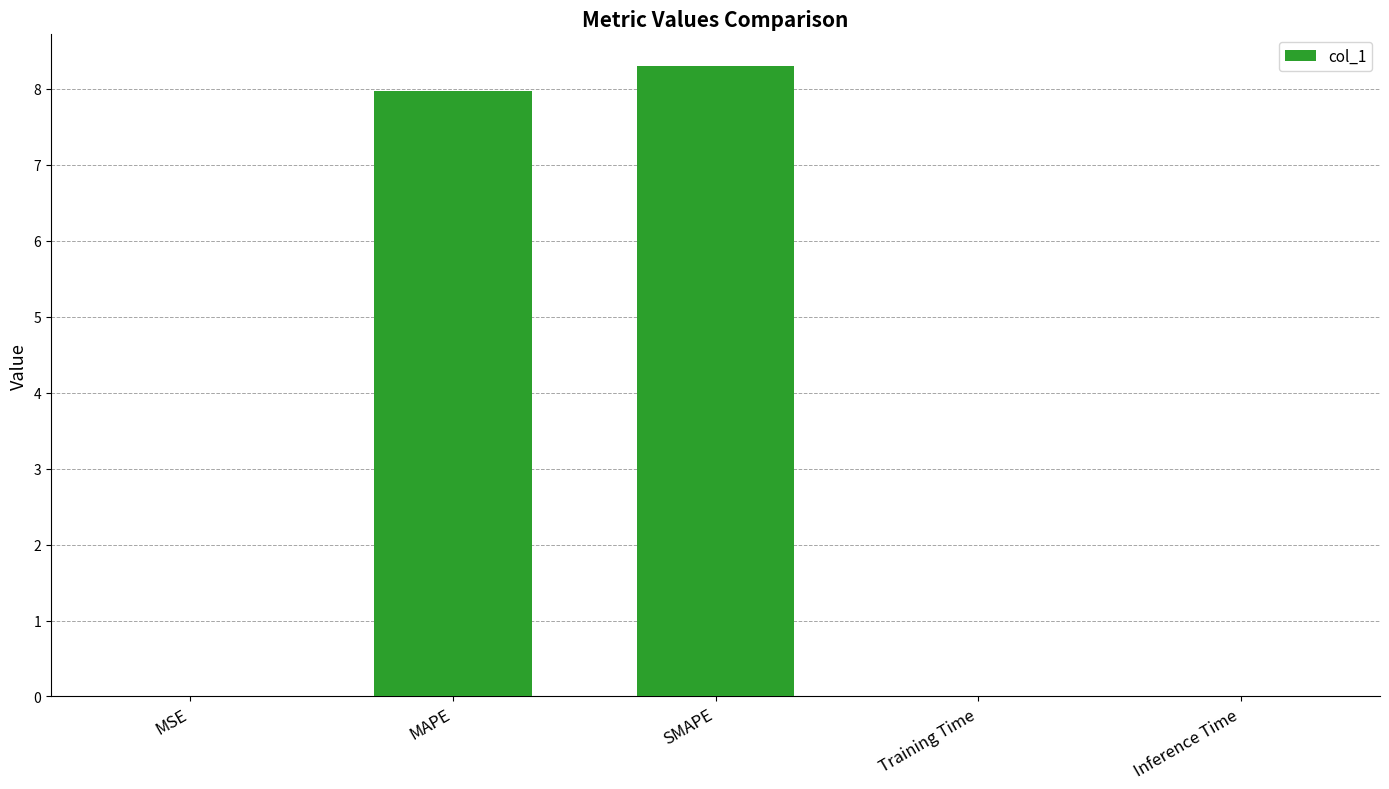

Is it true that the value at MAPE is 8.0?

True